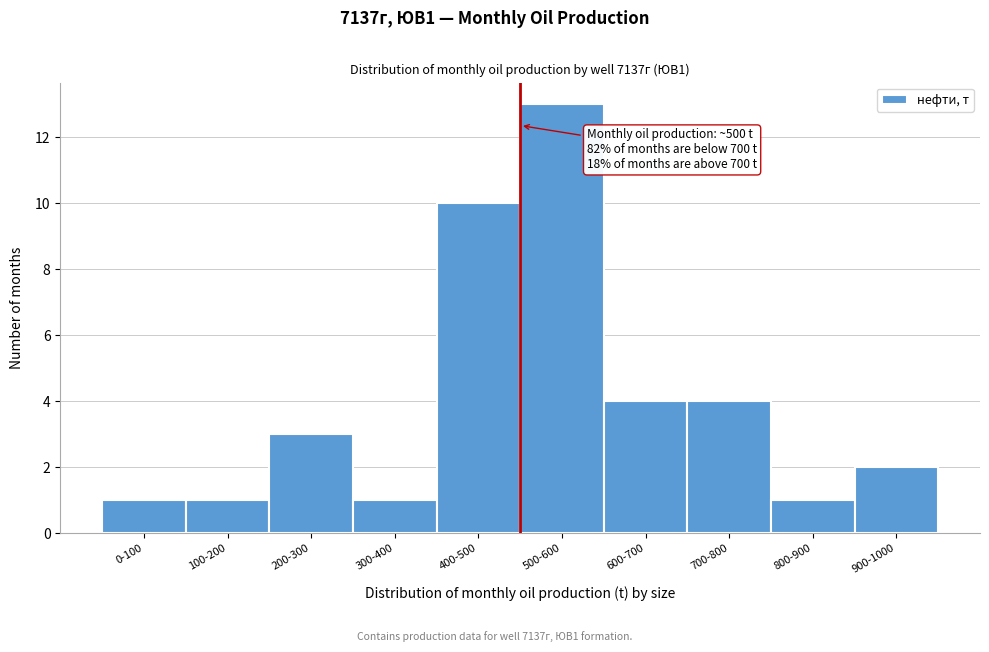

Reading right to left, list all the values displayed in this chart.

2	1	4	4	13	10	1	3	1	1